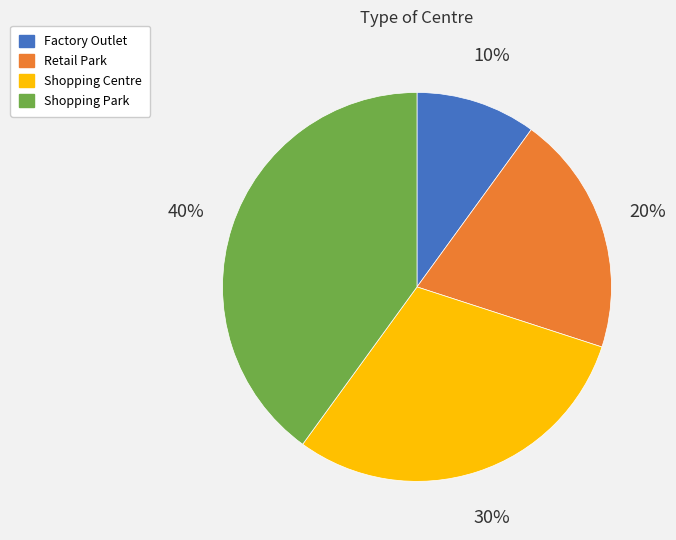

Is the sum of Retail Park and Shopping Park greater than half?

Yes